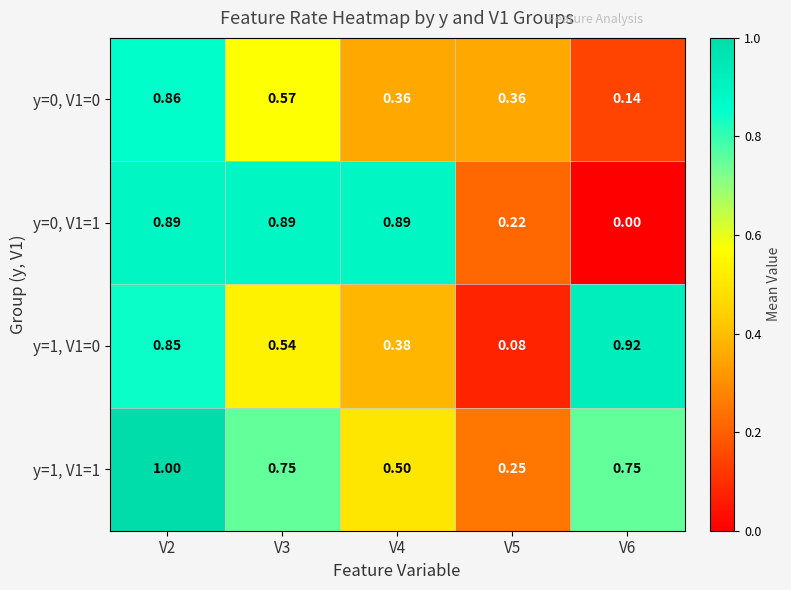

Is the value of y=0, V1=0 at V6 greater than the value of y=1, V1=0 at V3?

No